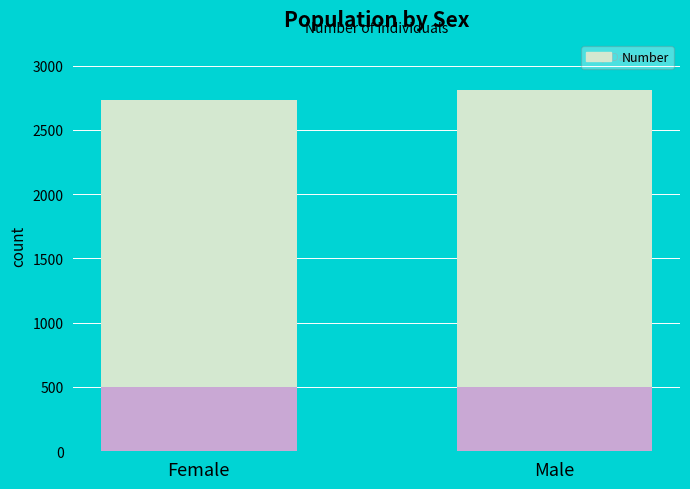

Are the bars grouped side by side (vs. stacked)?

No